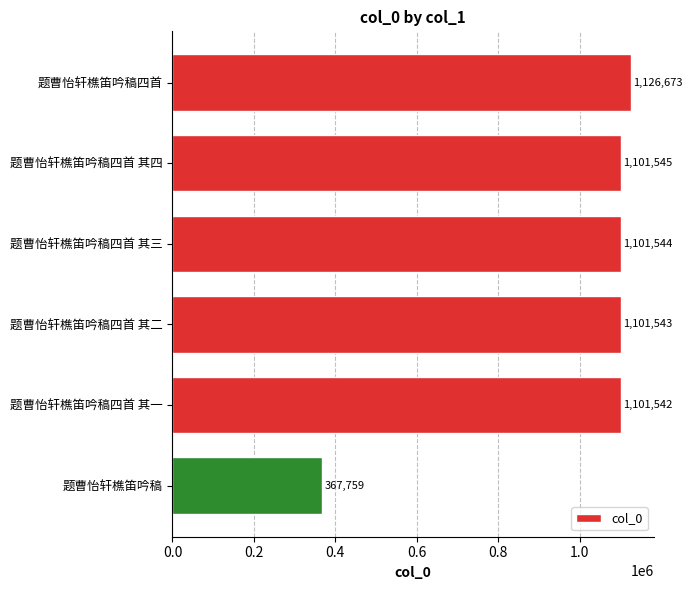

What position from the bottom is 题曹怡轩樵笛吟稿四首 其一?

2